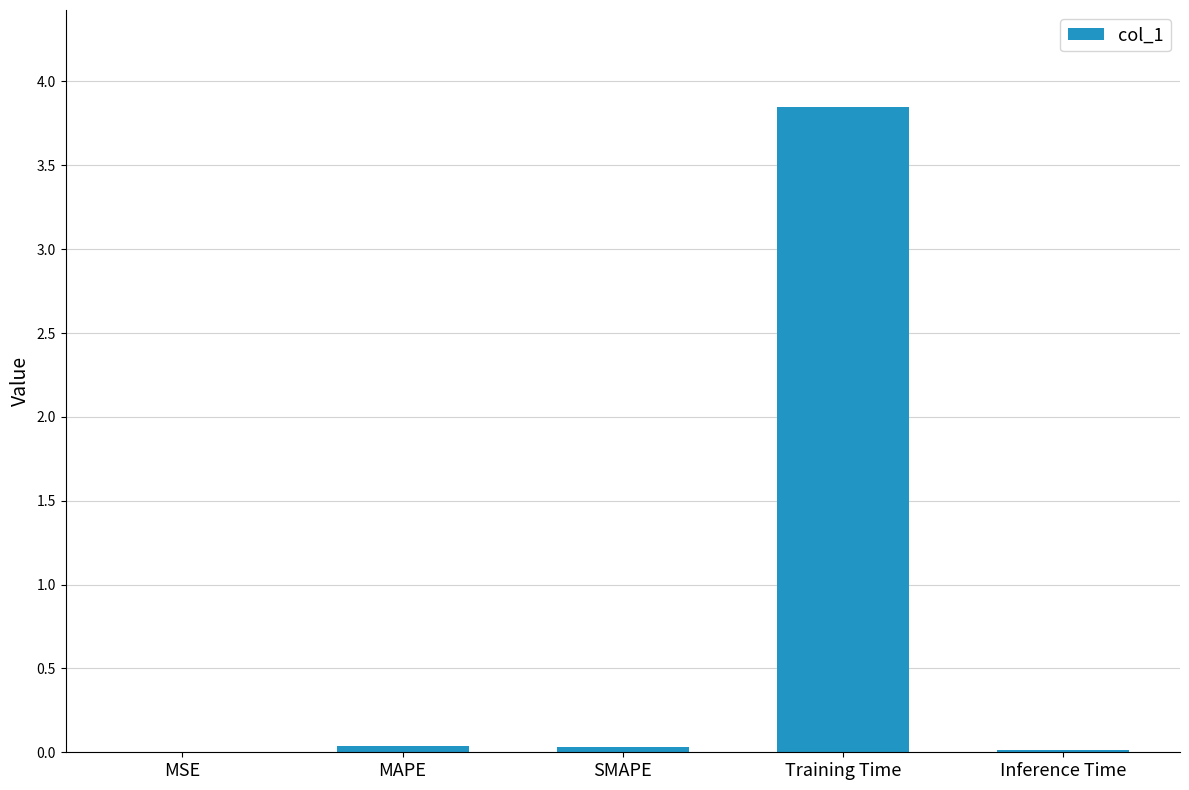

Which label corresponds to the largest value in the chart?

Training Time